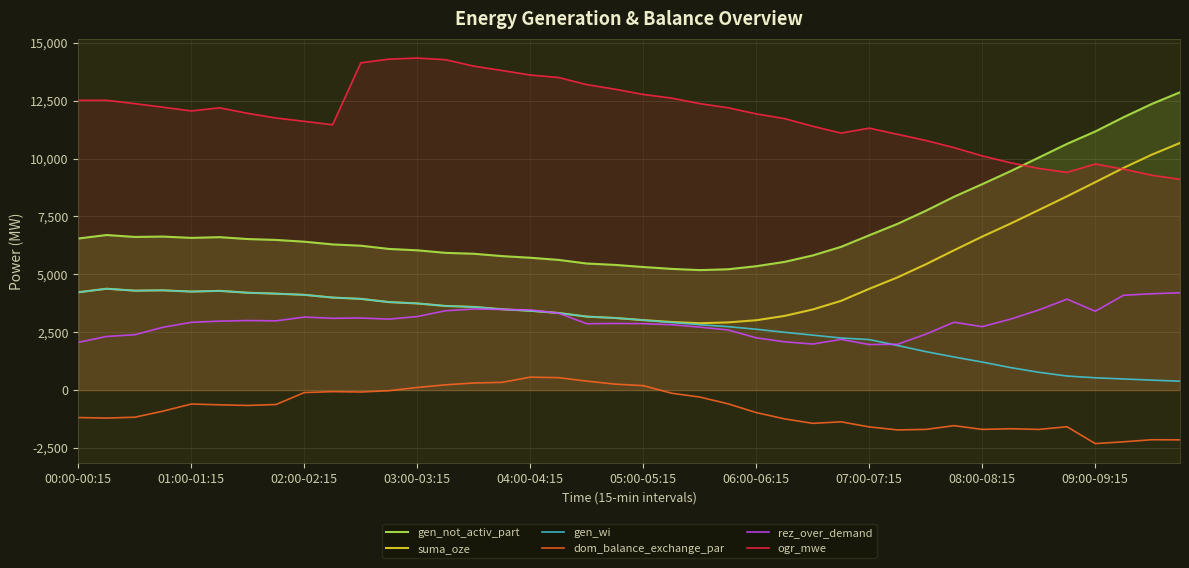

The value of rez_over_demand at 39 is 4203. True or false?

True